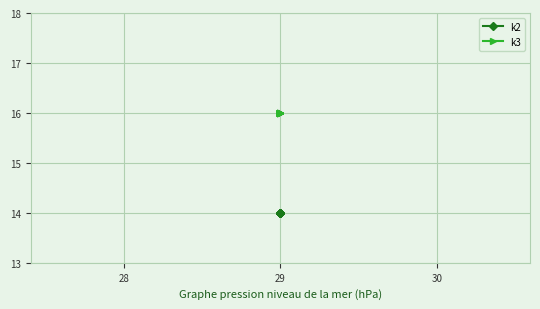

True or false: k3 and k2 intersect in this chart.

False